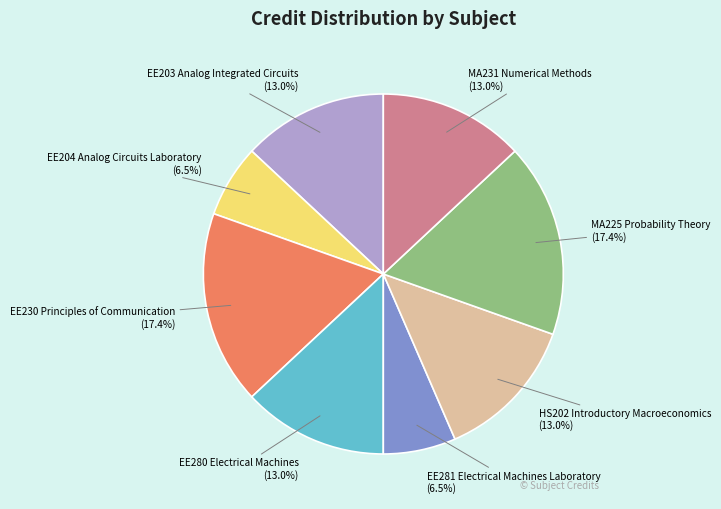

Between EE230 Principles of Communication (17.4%) and MA231 Numerical Methods (13.0%), which is larger?

EE230 Principles of Communication (17.4%)